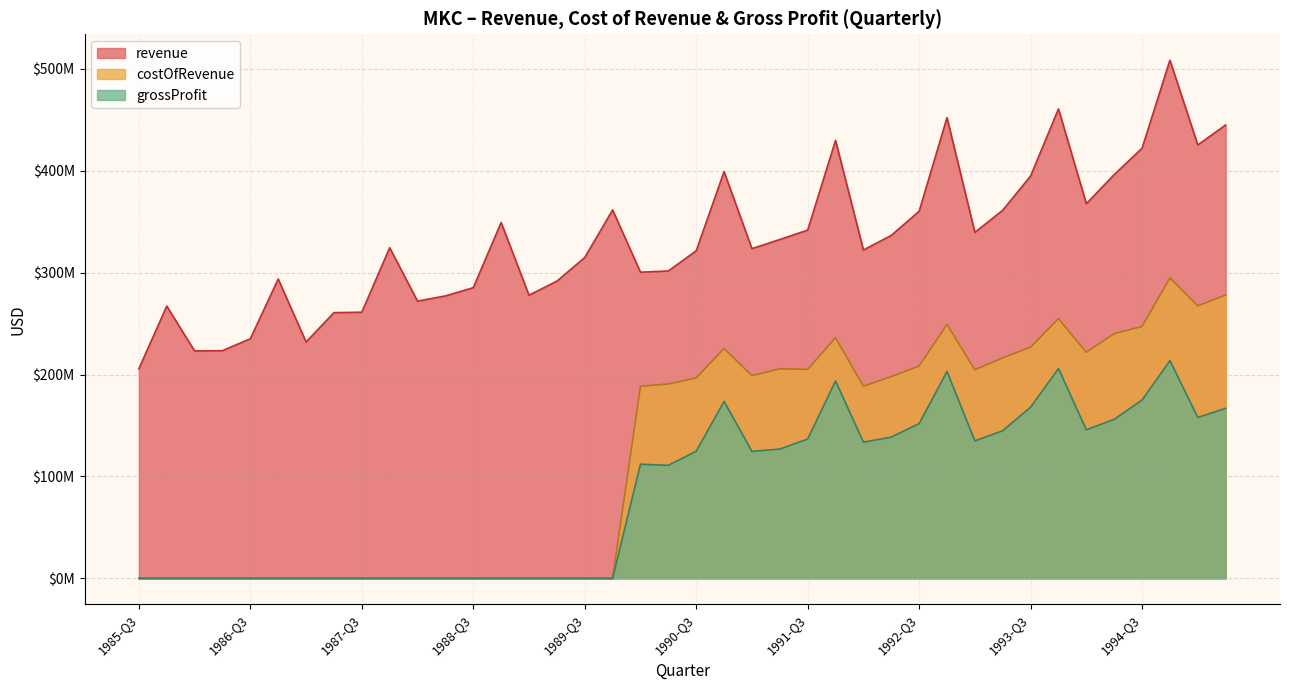

The value of grossProfit at 1985-Q3 is 46784991. True or false?

False